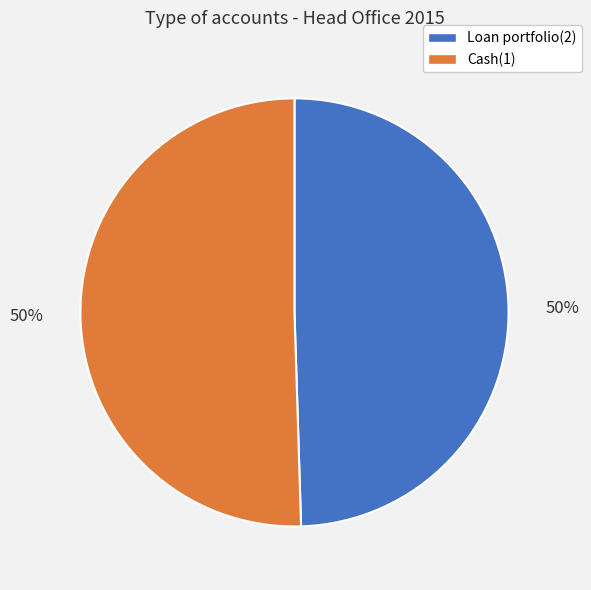

What is the ratio of the value at Loan portfolio(2) to the value at Cash(1)?

1.0